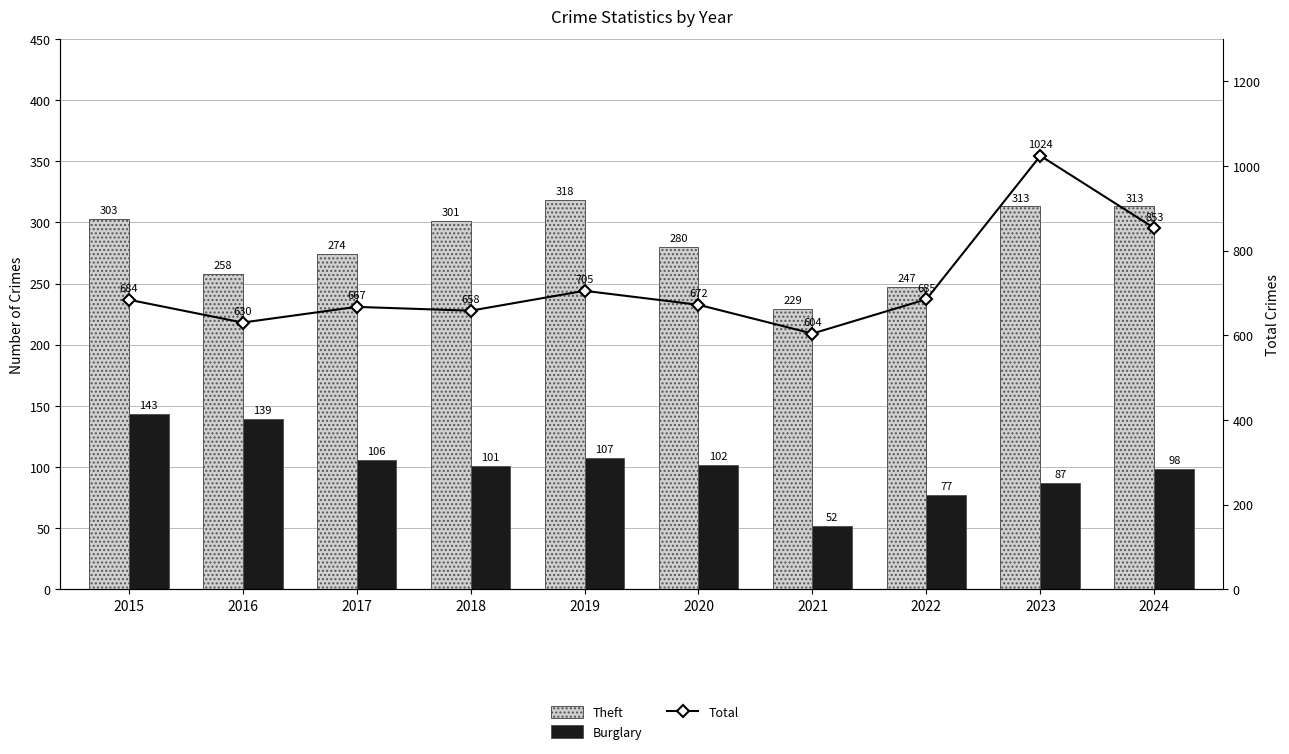

What is the greatest value displayed?

1024